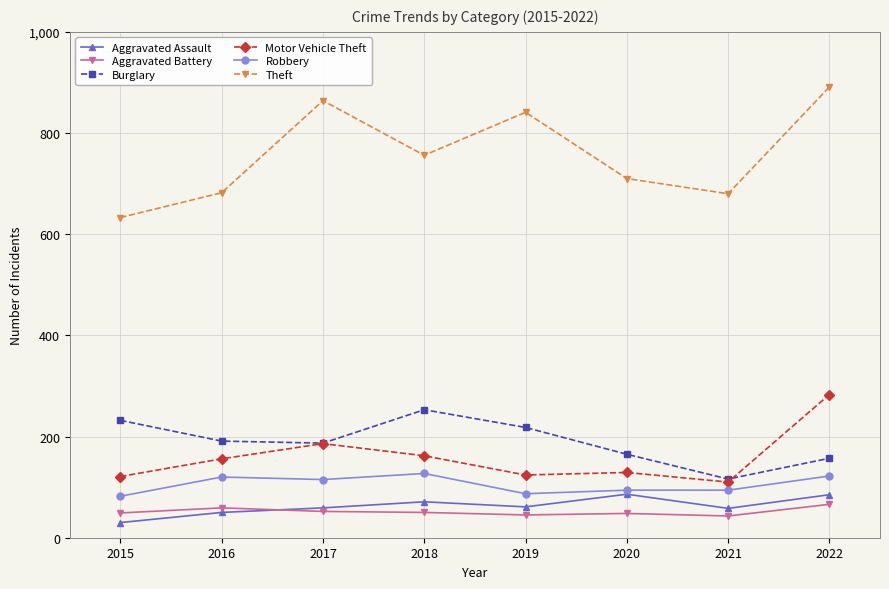

True or false: Burglary and Aggravated Assault cross at least once.

False